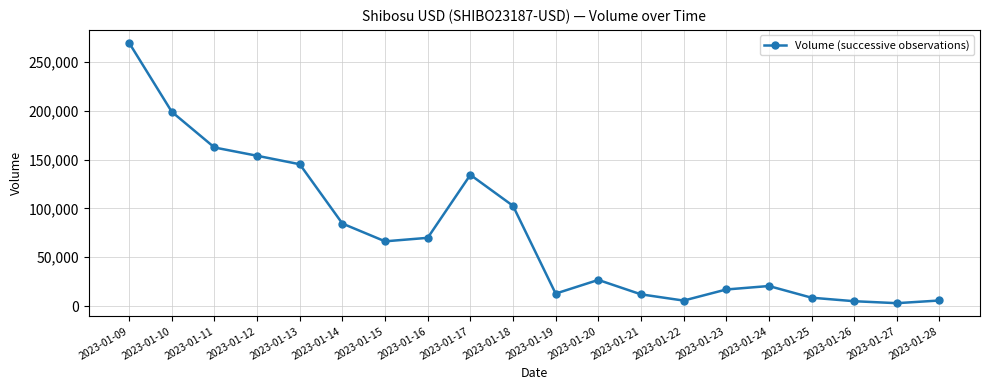

What is the approximate value at 2023-01-10, to the nearest 100?

198800